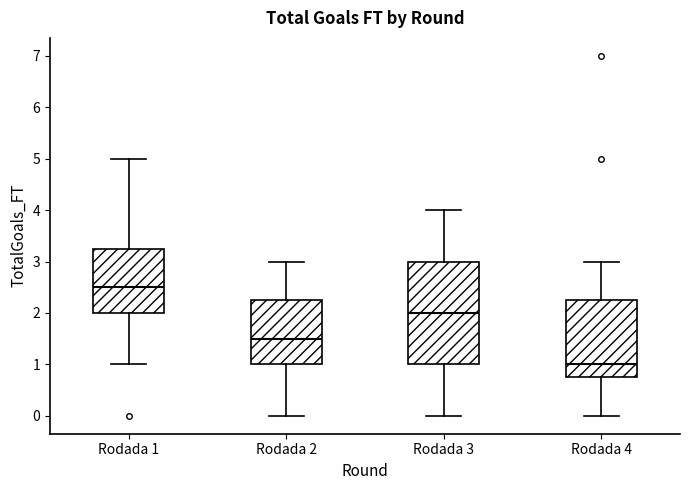

Where is the upper edge of the box for Rodada 3 on the y-axis? The values are not printed on the chart, so give them approximately, as read against the axis.

3.0